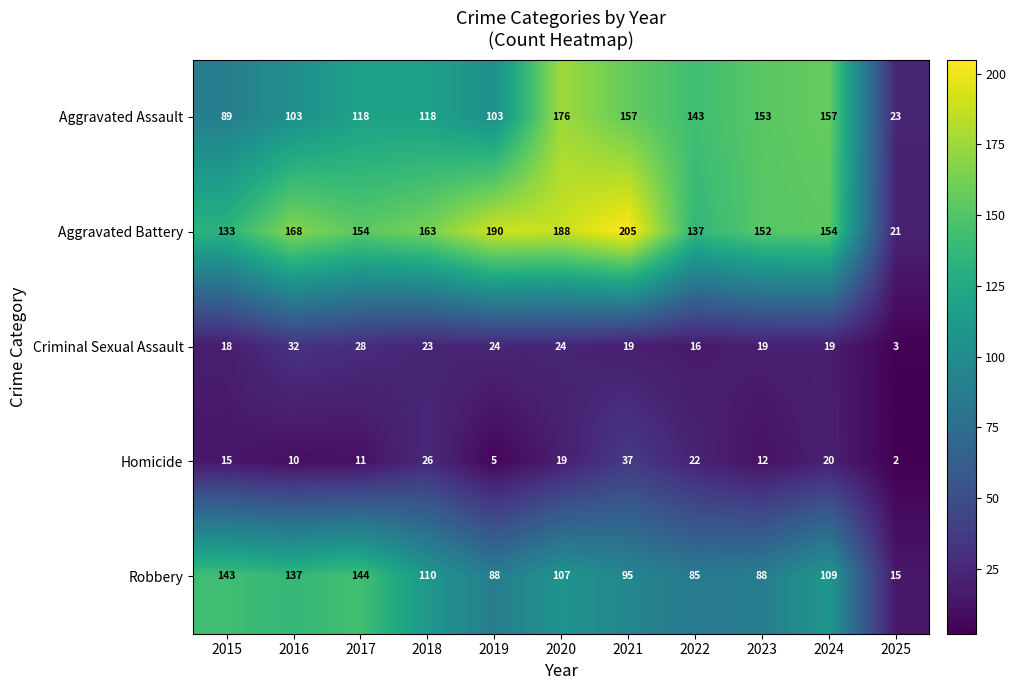

Which series has the largest range (max minus min)?

Aggravated Battery